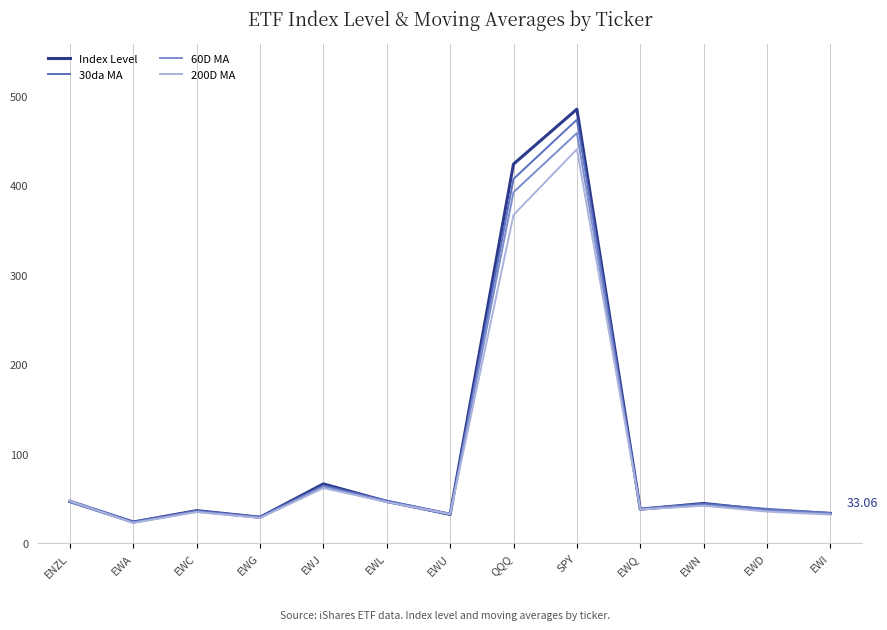

Which series has the largest range (max minus min)?

Index Level